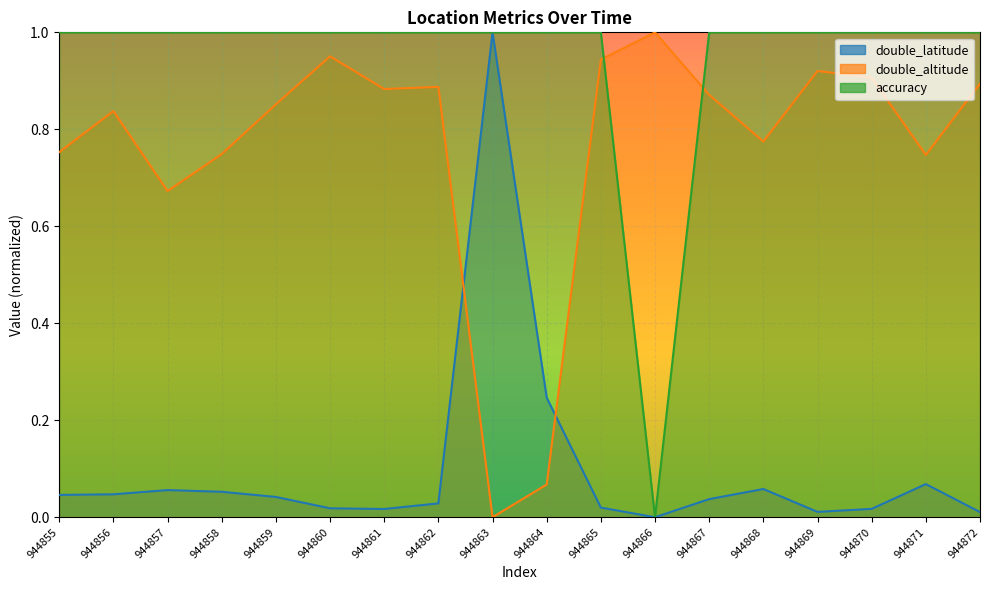

True or false: accuracy has more than 2 points higher than both neighbors.

False